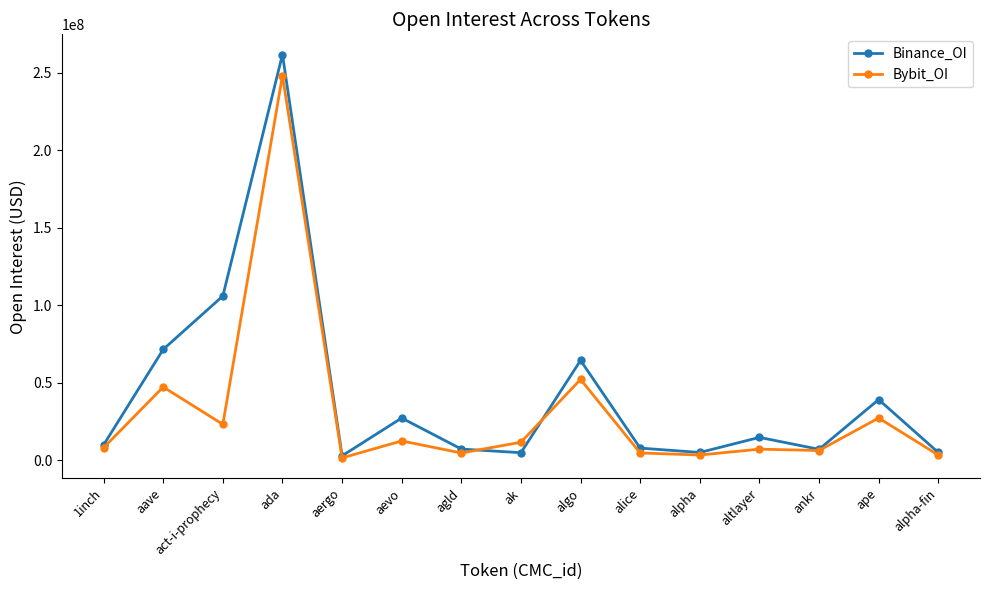

What is the approximate value of Binance_OI at ada, to the nearest 100?

261801400